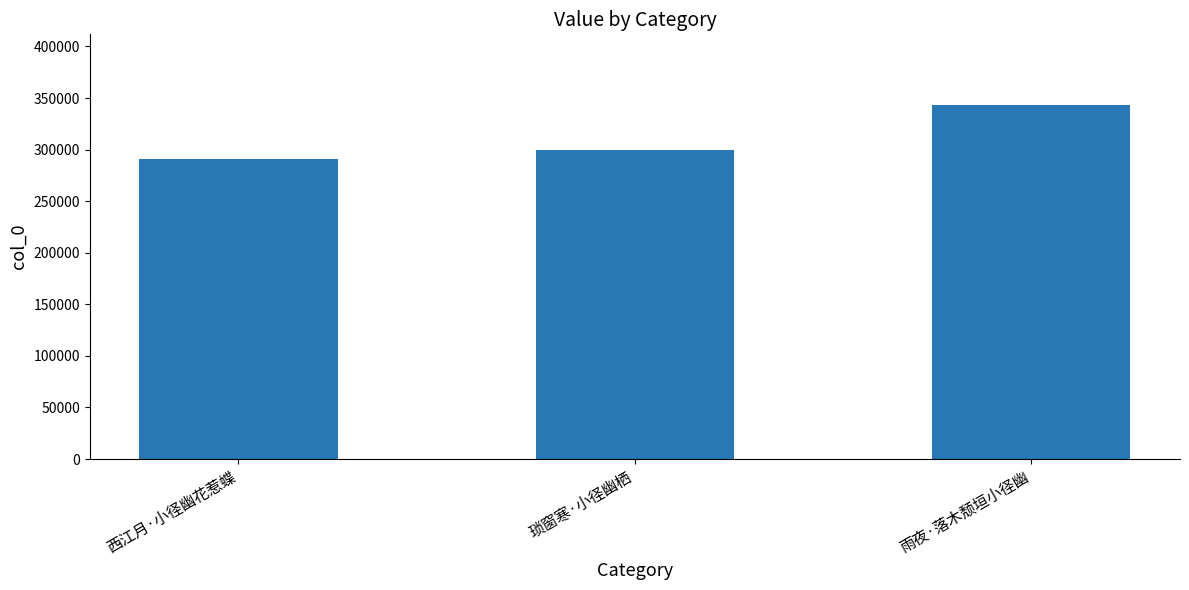

How many data points are less than 299983?

1